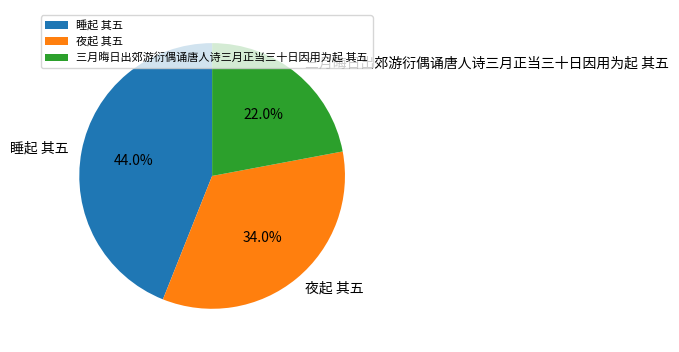

Between 夜起 其五 and 三月晦日出郊游衍偶诵唐人诗三月正当三十日因用为起 其五, which is larger?

夜起 其五